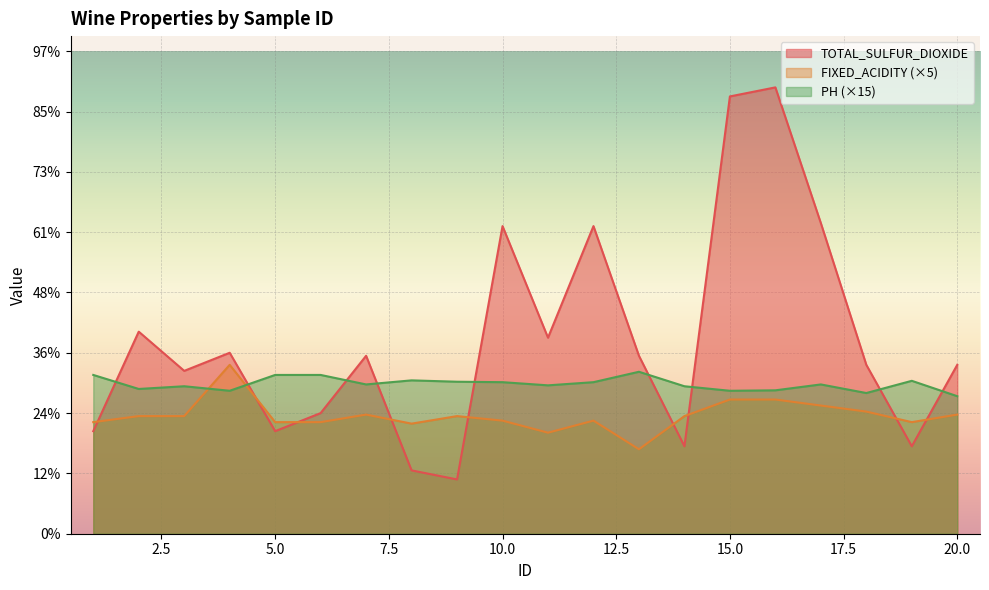

Reading right to left, extract all data points from this chart.

TOTAL_SULFUR_DIOXIDE: 20=56.0	19=29.0	18=56.0	17=103.0	16=148.0	15=145.0	14=29.0	13=59.0	12=102.0	11=65.0	10=102.0	9=18.0	8=21.0	7=59.0	6=40.0	5=34.0	4=60.0	3=54.0	2=67.0	1=34.0
FIXED_ACIDITY: 20=39.5	19=37.0	18=40.5	17=42.5	16=44.5	15=44.5	14=39.0	13=28.0	12=37.5	11=33.5	10=37.5	9=39.0	8=36.5	7=39.5	6=37.0	5=37.0	4=56.0	3=39.0	2=39.0	1=37.0
PH: 20=45.6	19=50.7	18=46.6	17=49.5	16=47.5	15=47.4	14=48.9	13=53.7	12=50.2	11=49.2	10=50.2	9=50.4	8=50.9	7=49.5	6=52.6	5=52.6	4=47.4	3=48.9	2=48.0	1=52.6